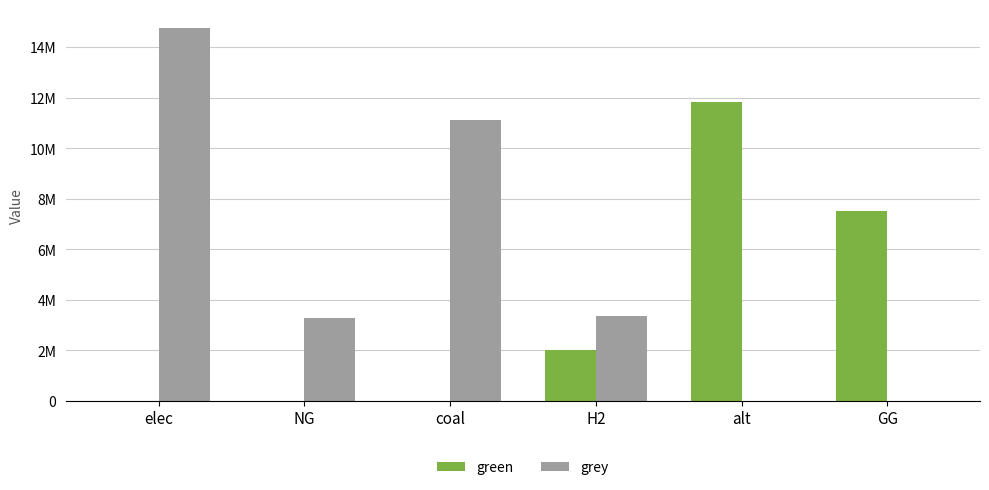

What is the label of the 2nd bar from the left?

NG